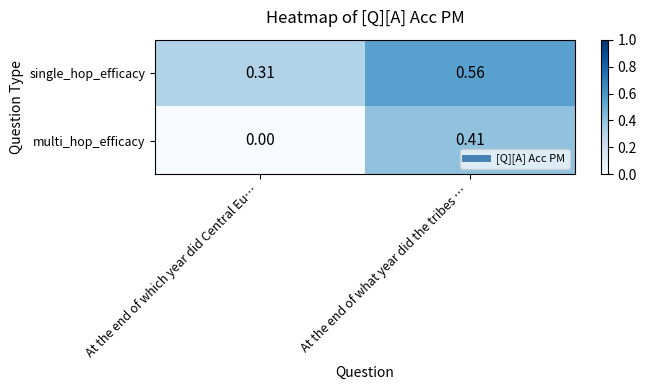

At which category does the chart reach its peak across all series?

At the end of what year did the tribes …